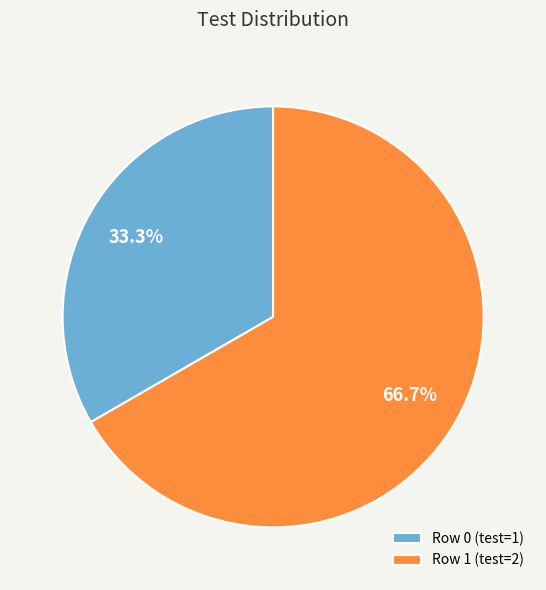

To the nearest percent, what is the difference between the largest and smallest slice percentages?

33%